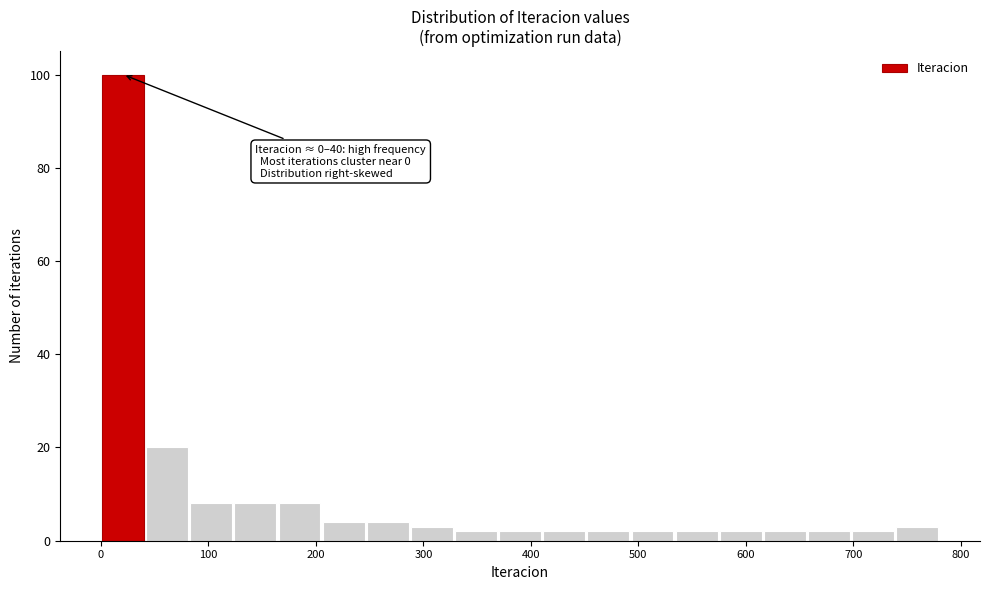

Which range on the x-axis has the tallest bar?

0 to 40